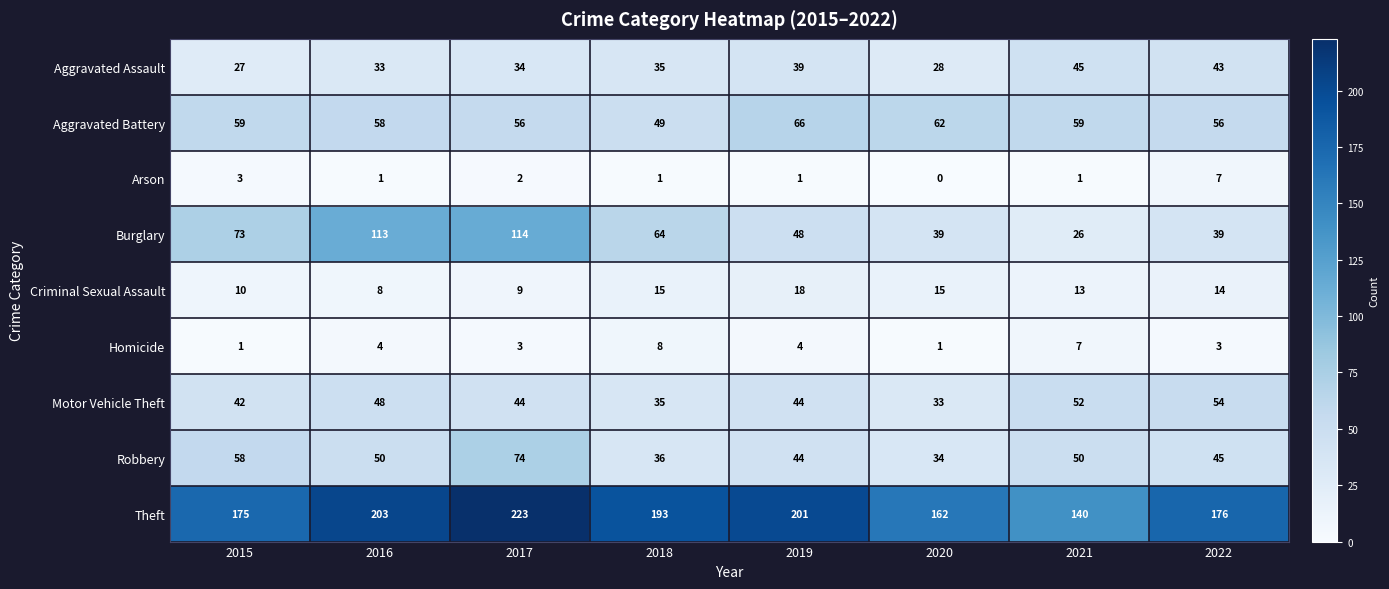

What is the sum of the Criminal Sexual Assault values at 2015 and 2016?

18